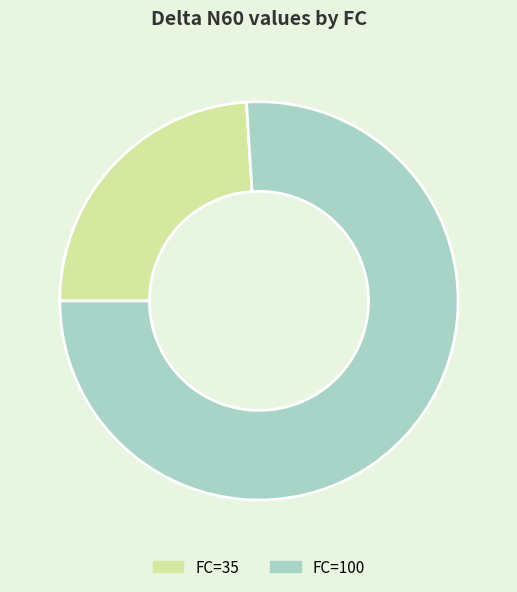

The FC=35 slice represents 24% of the pie. True or false?

True